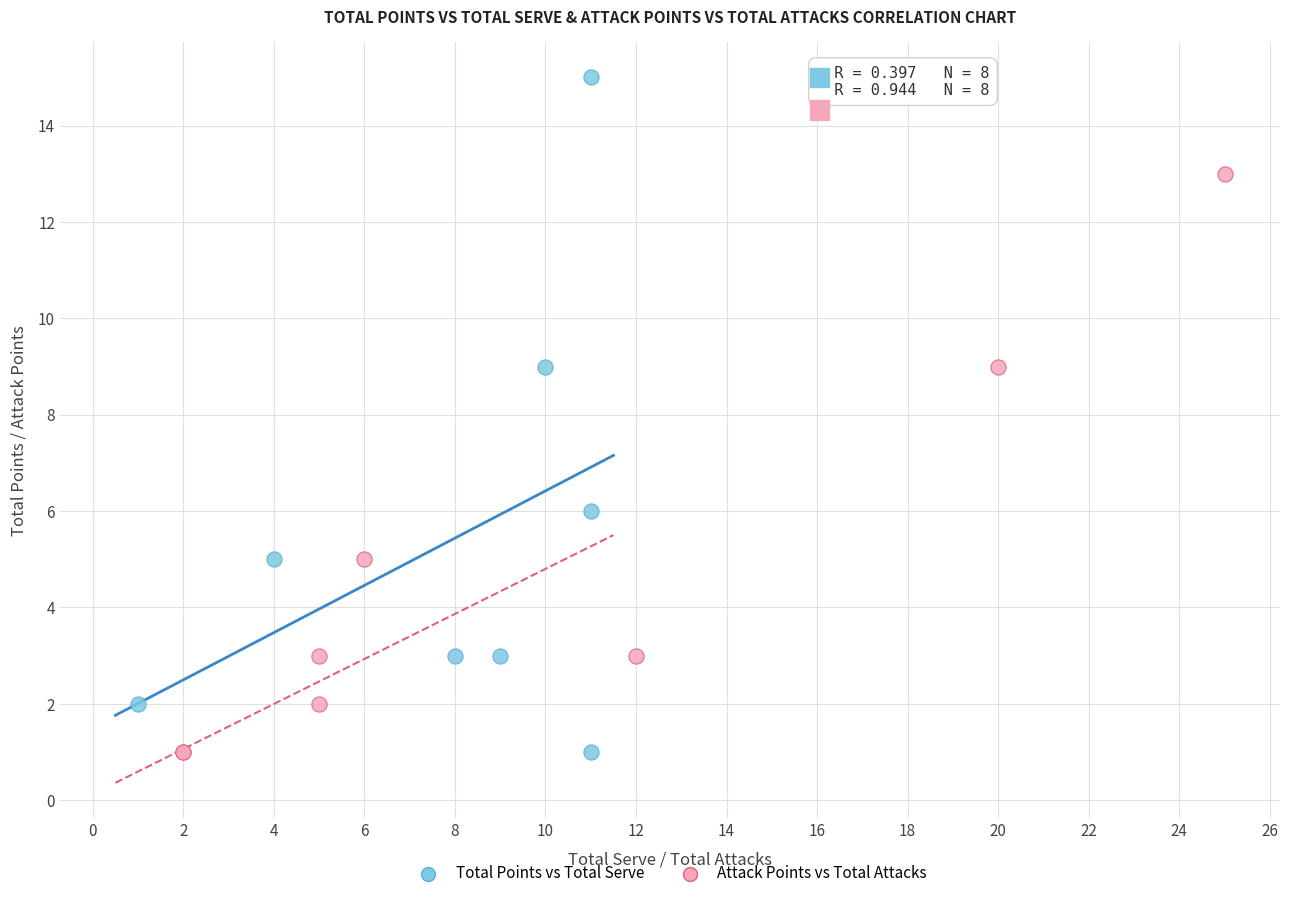

Which series has the largest Y range (max minus min)?

Total Points vs Total Serve